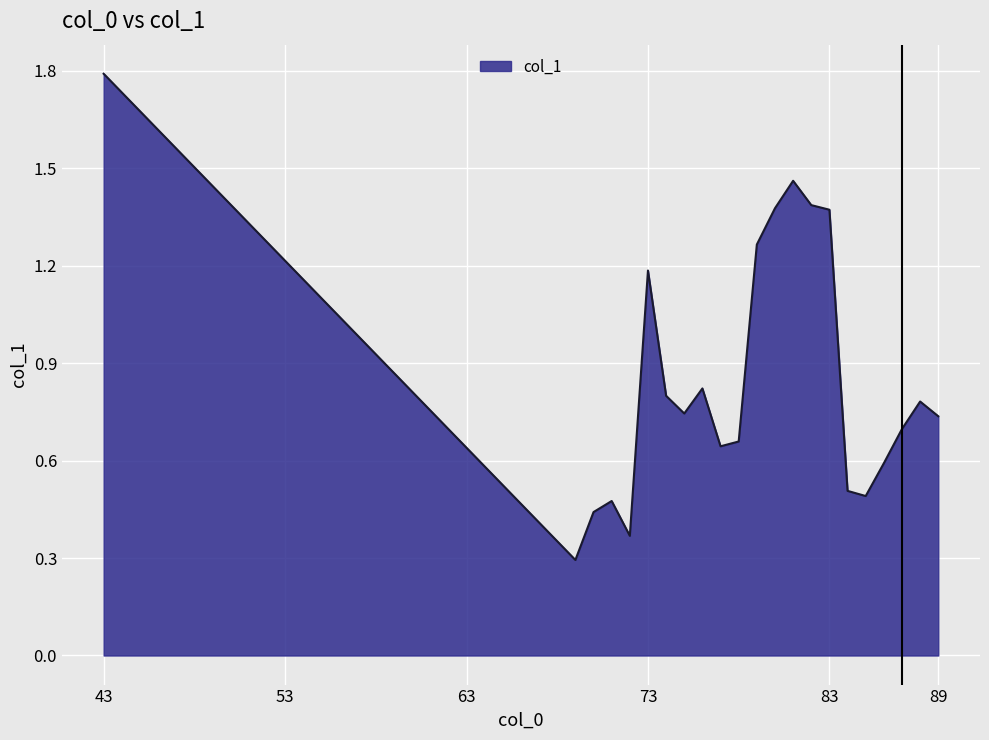

What is the minimum value shown in the chart?

0.3